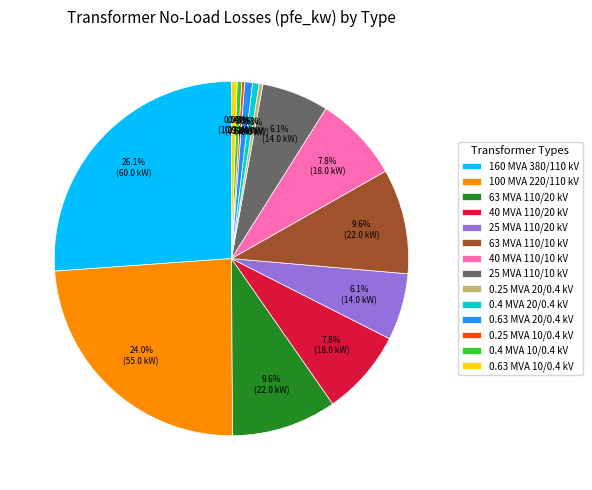

The 25 MVA 110/10 kV slice represents 1% of the pie. True or false?

False